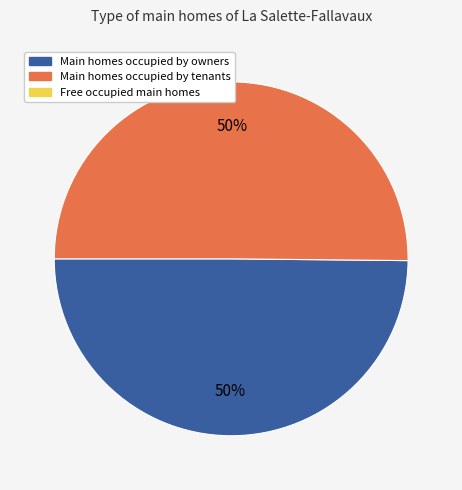

To the nearest percent, what is the average slice percentage?

50%